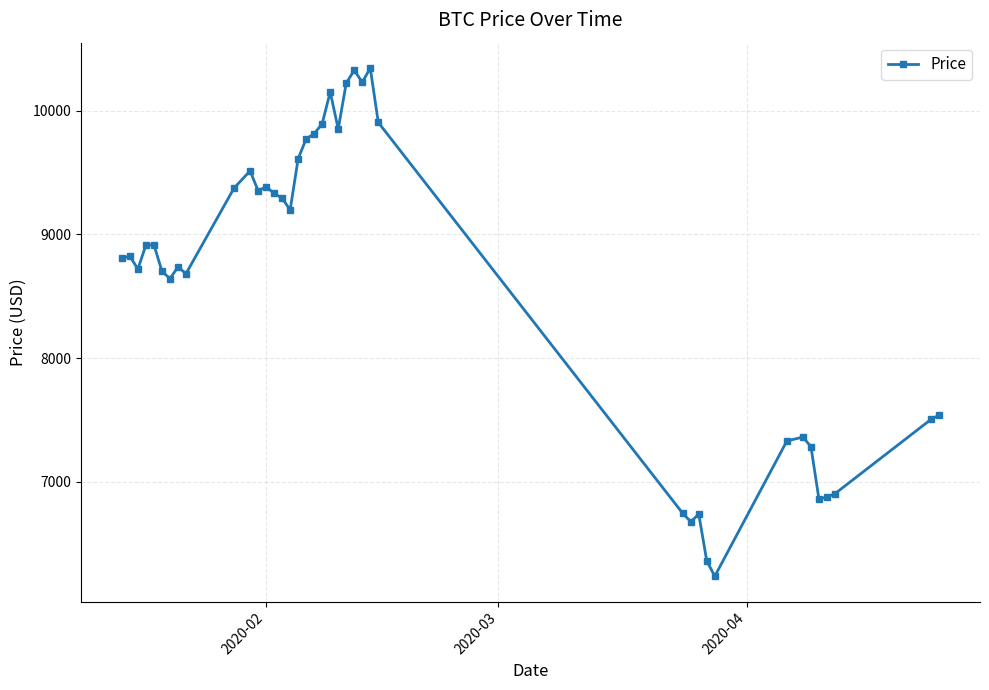

What is the value of the 26th point from the left?

10344.4